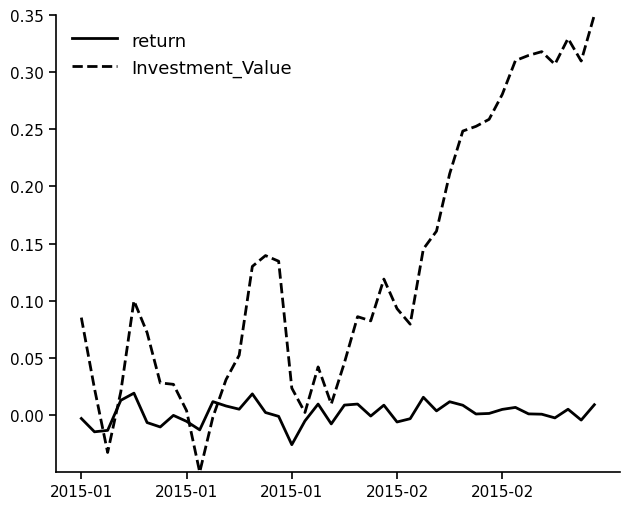

Rank the series by their maximum value, from highest to lowest.

Investment_Value, return